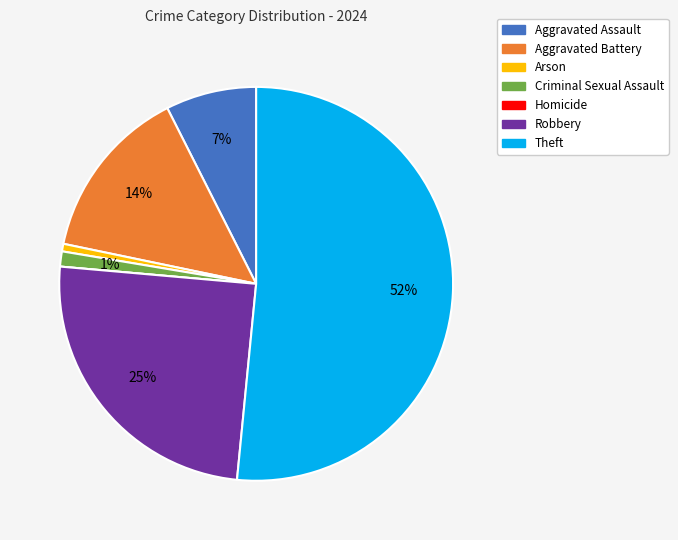

What percentage is the Arson slice, to the nearest percent?

1%